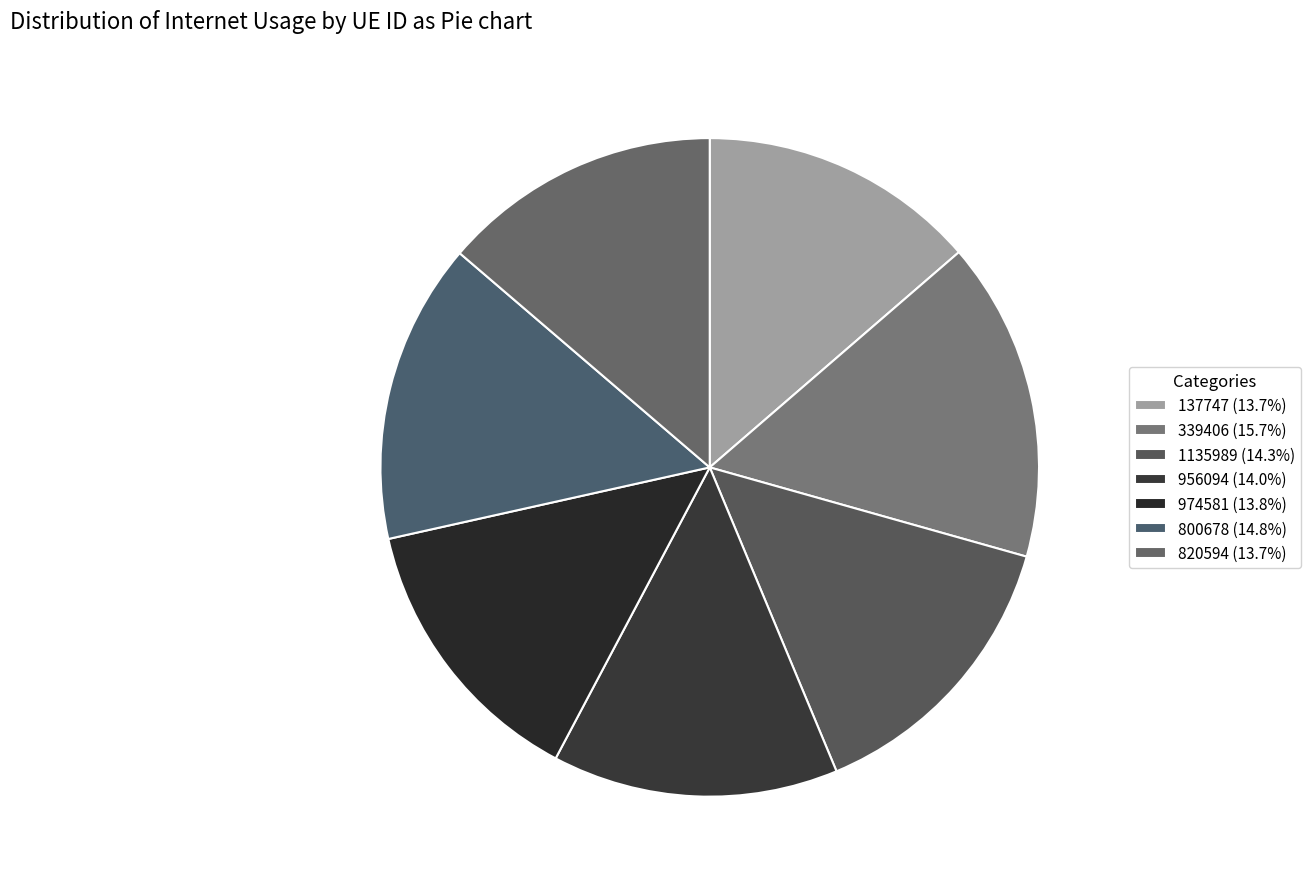

What is the total percentage of 339406 and 974581?

29.5%